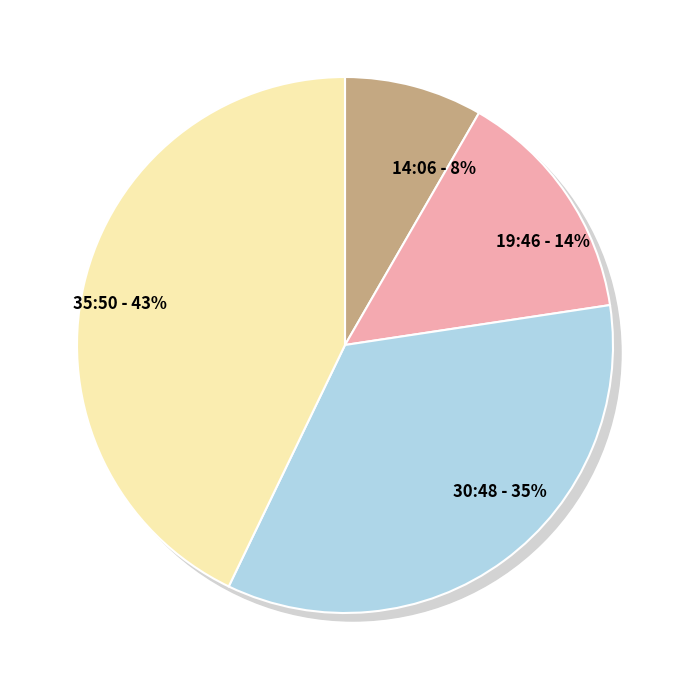

To the nearest percent, what is the combined percentage of 14:06 and 30:48?

43%